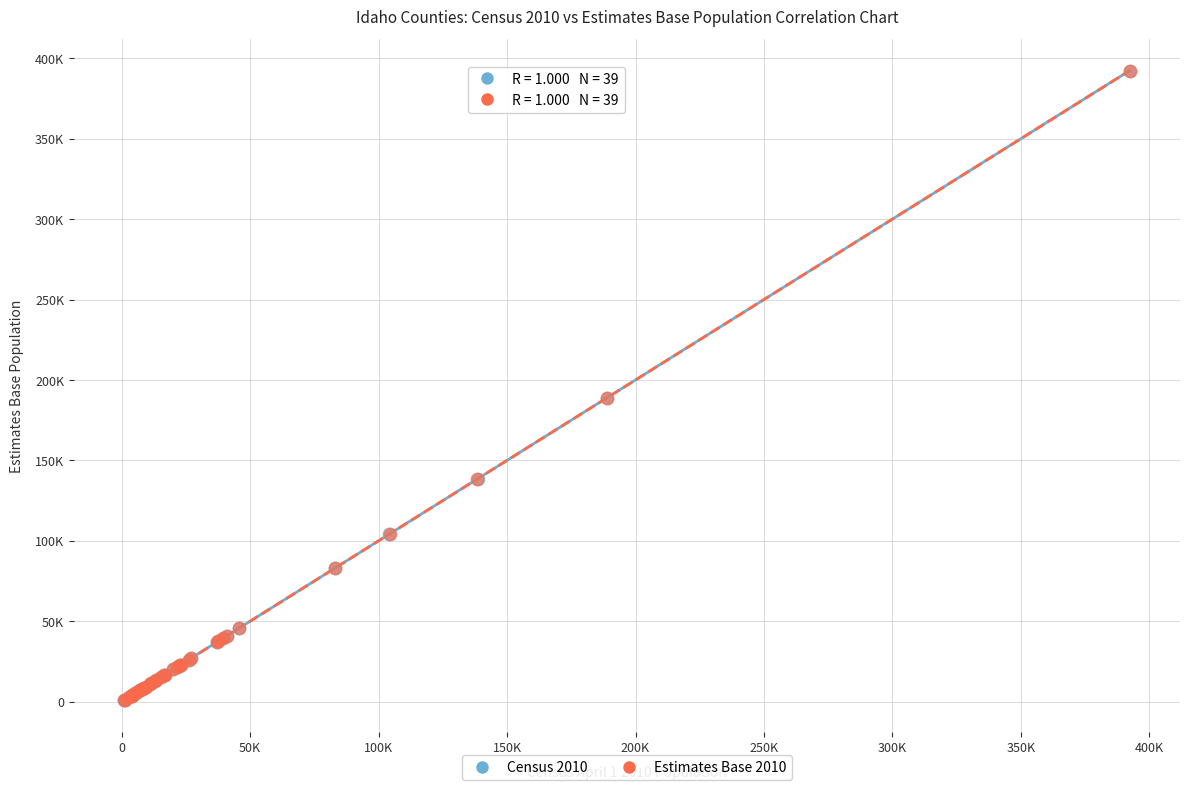

What are all the series names shown in the legend?

Census 2010, Estimates Base 2010